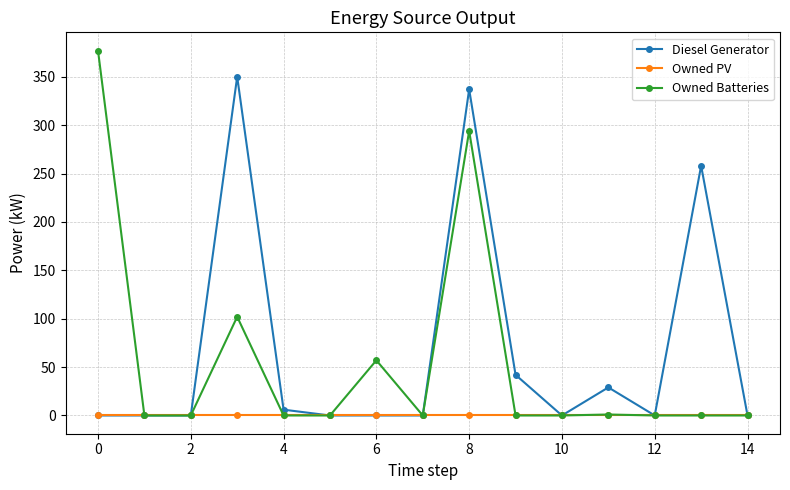

List the series in order of their peak value, lowest first.

Owned PV, Diesel Generator, Owned Batteries